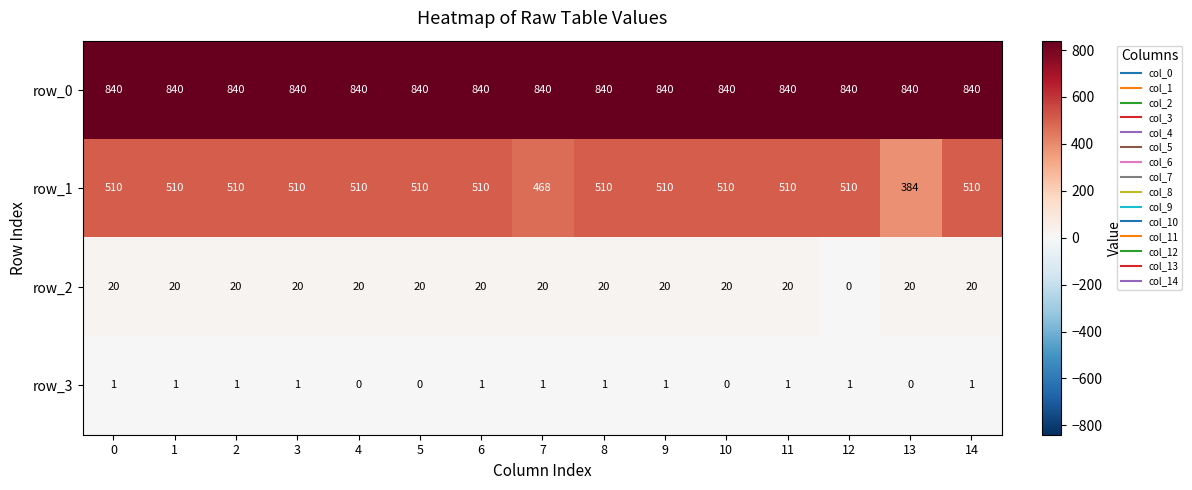

Count the number of categories in the chart.

15